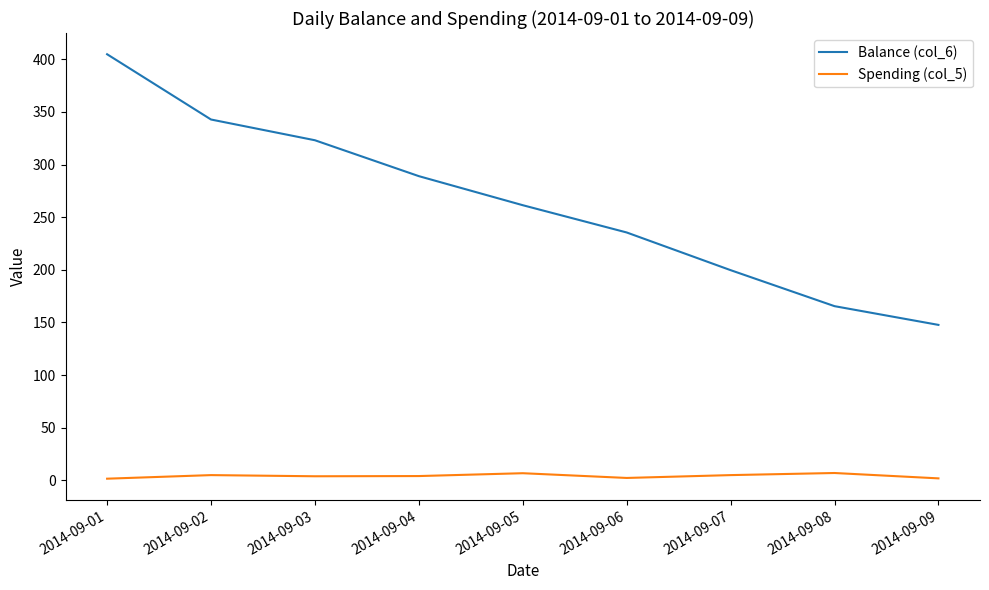

Rank the series by their maximum value, from highest to lowest.

Balance (col_6), Spending (col_5)